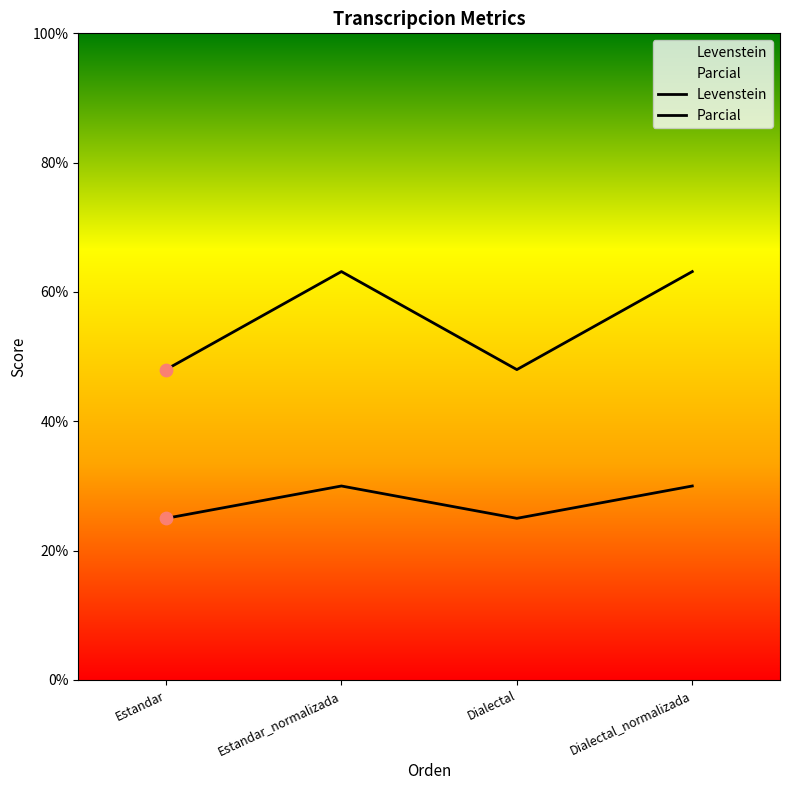

Which series contains the lowest Y value?

Levenstein